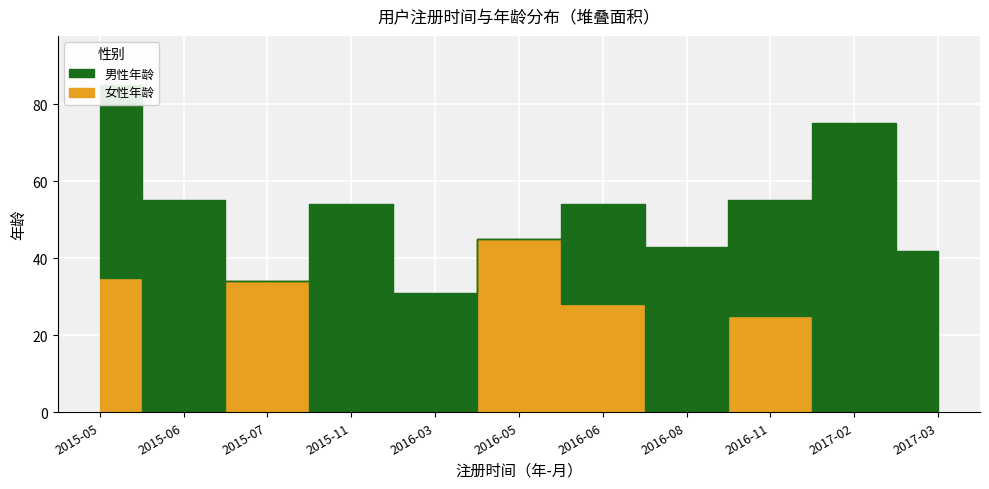

What is the approximate value of 女性年龄_line at 2016-05, to the nearest 5?

45